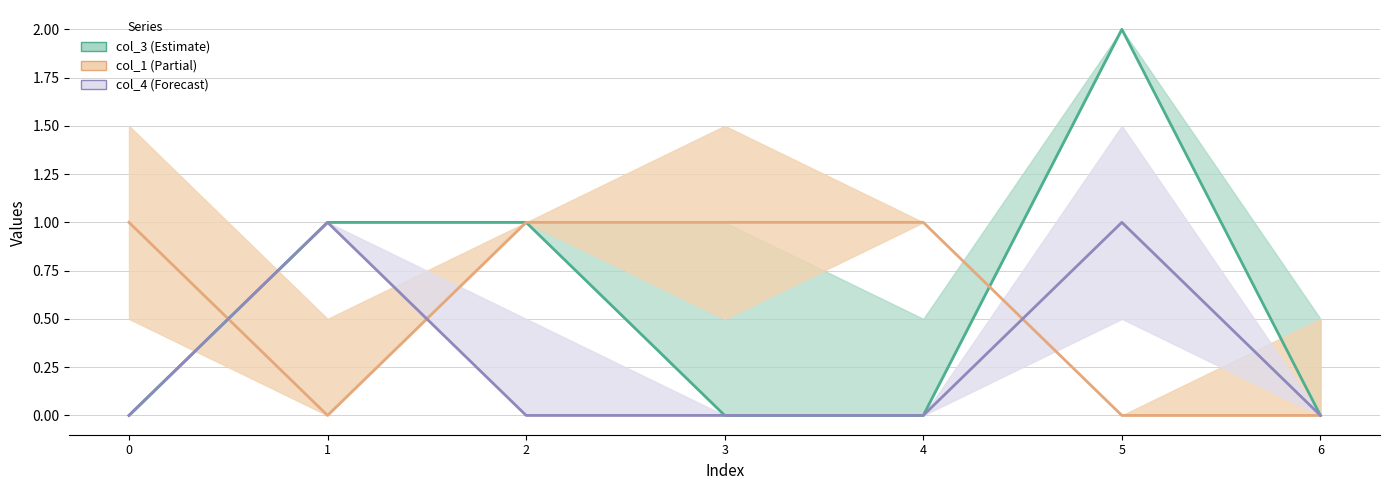

True or false: col_3 and col_4 cross at least once.

False